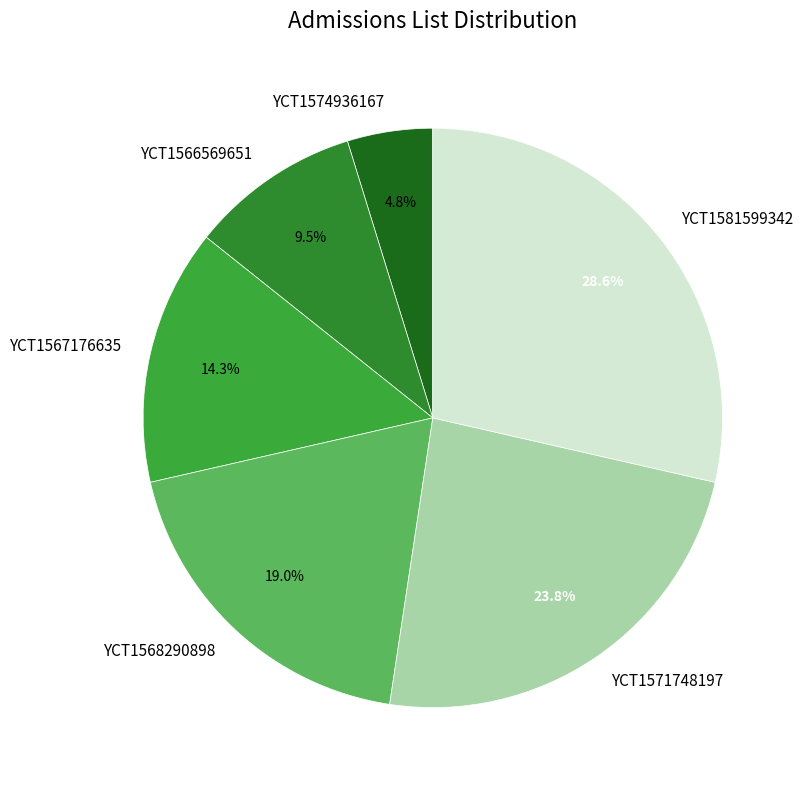

Is there a majority slice in this chart?

No